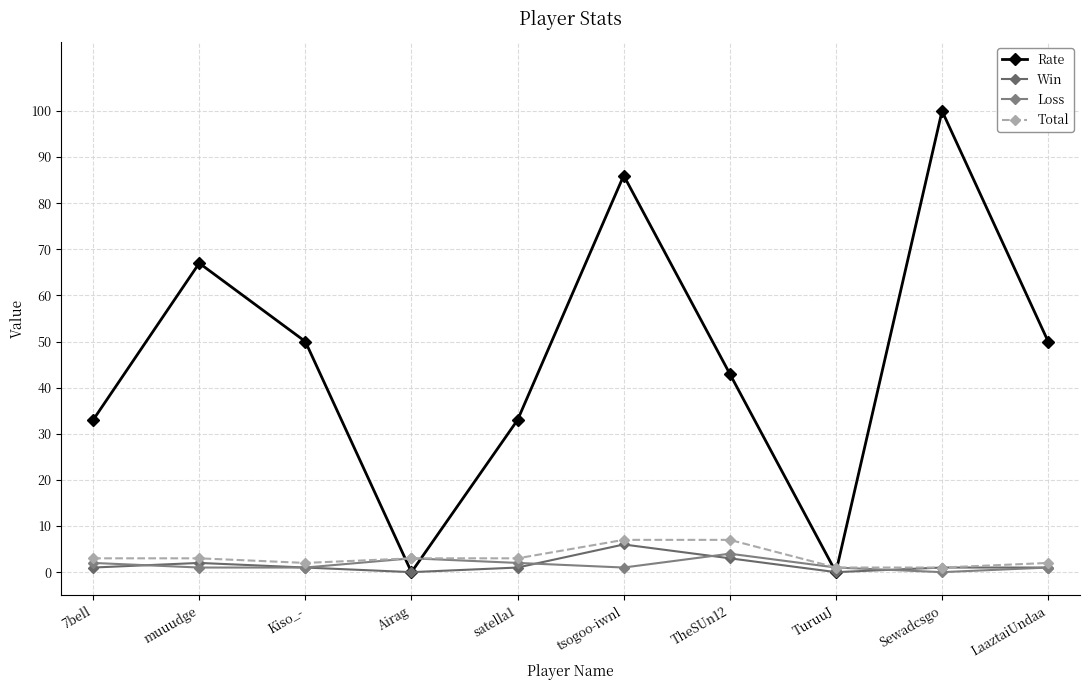

How many Rate values are between 33 and 67?

6